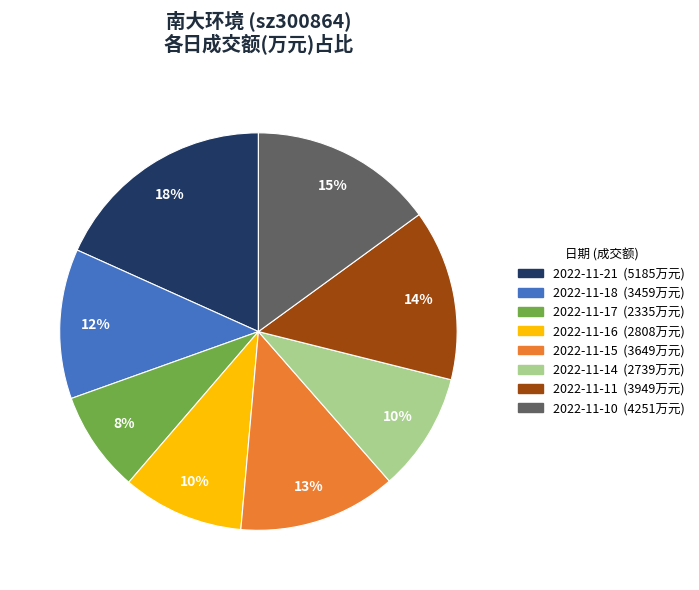

How many slices are in this pie chart?

8